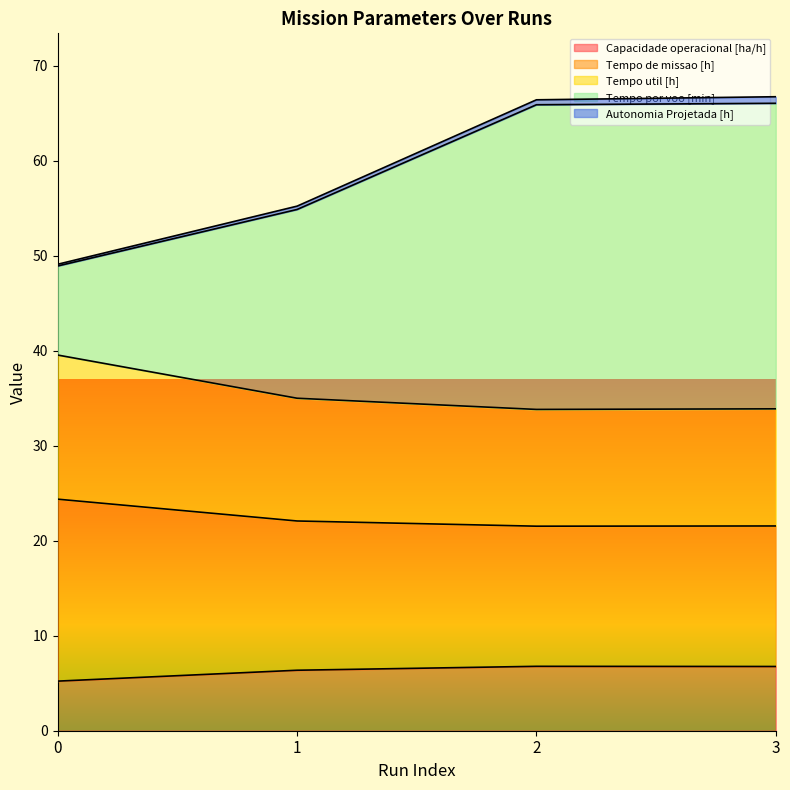

The Capacidade operacional [ha/h] series shows 8.6 at 0. True or false?

False